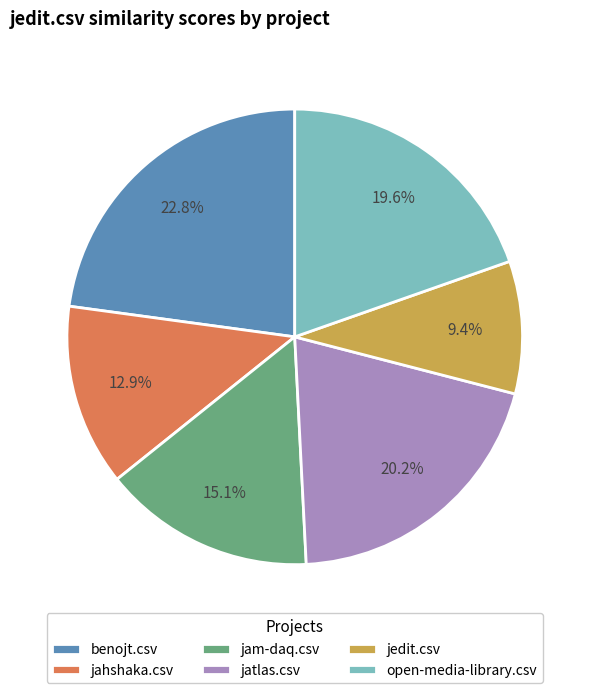

What percentage do jedit.csv and jahshaka.csv together represent?

22.3%